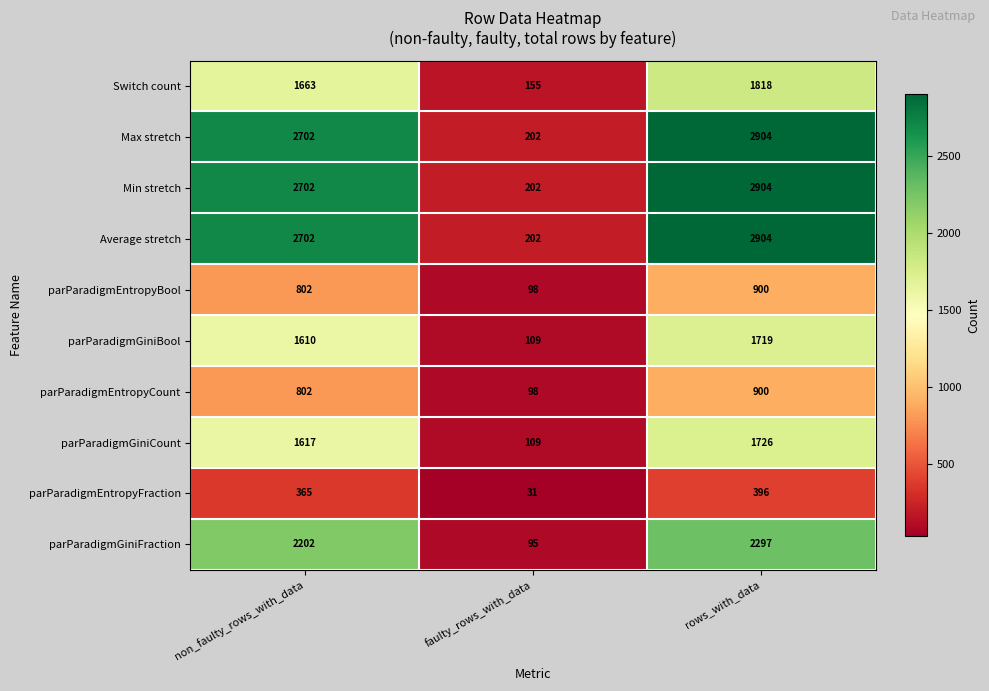

Where is parParadigmEntropyBool nearest to the value 499?

non_faulty_rows_with_data